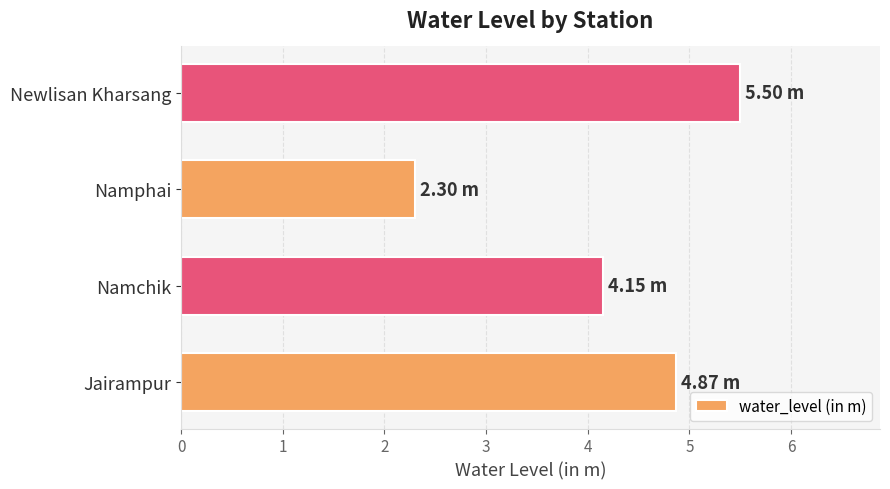

Where is the data nearest to the value 3?

Namphai